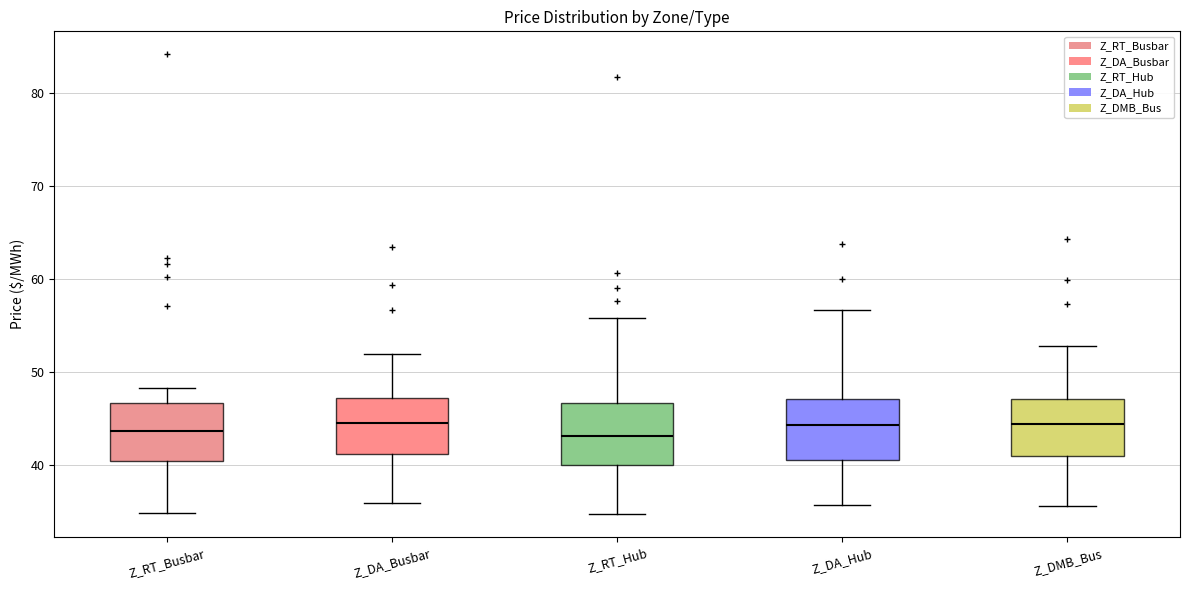

Reading left to right, read every box against the y-axis: the position of its median line, the range the box covers, and the ends of its whiskers. The values are not printed on the chart, so give them approximately, as read against the axis.

Z_RT_Busbar: median 44, box 40 to 47, whiskers 35 to 48
Z_DA_Busbar: median 45, box 41 to 47, whiskers 36 to 52
Z_RT_Hub: median 43, box 40 to 47, whiskers 35 to 56
Z_DA_Hub: median 44, box 40 to 47, whiskers 36 to 57
Z_DMB_Bus: median 44, box 41 to 47, whiskers 36 to 53